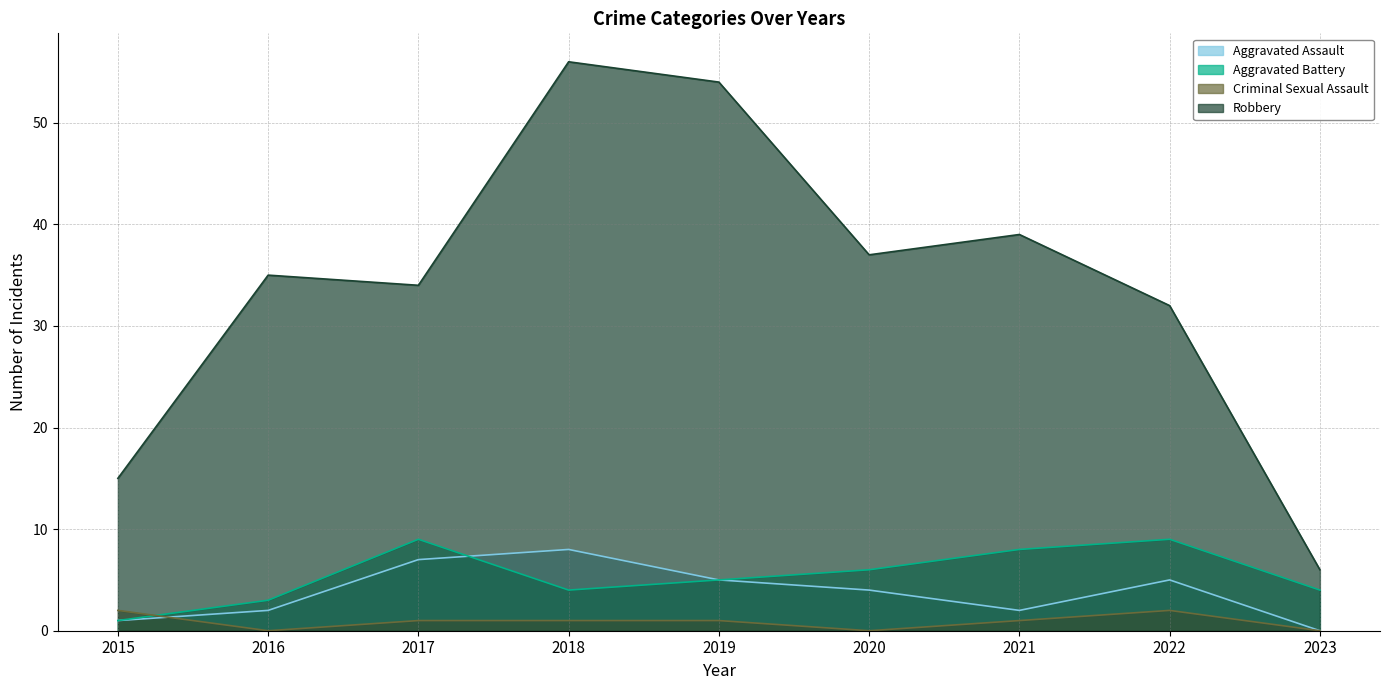

What is the highest value of the Aggravated Battery series?

9